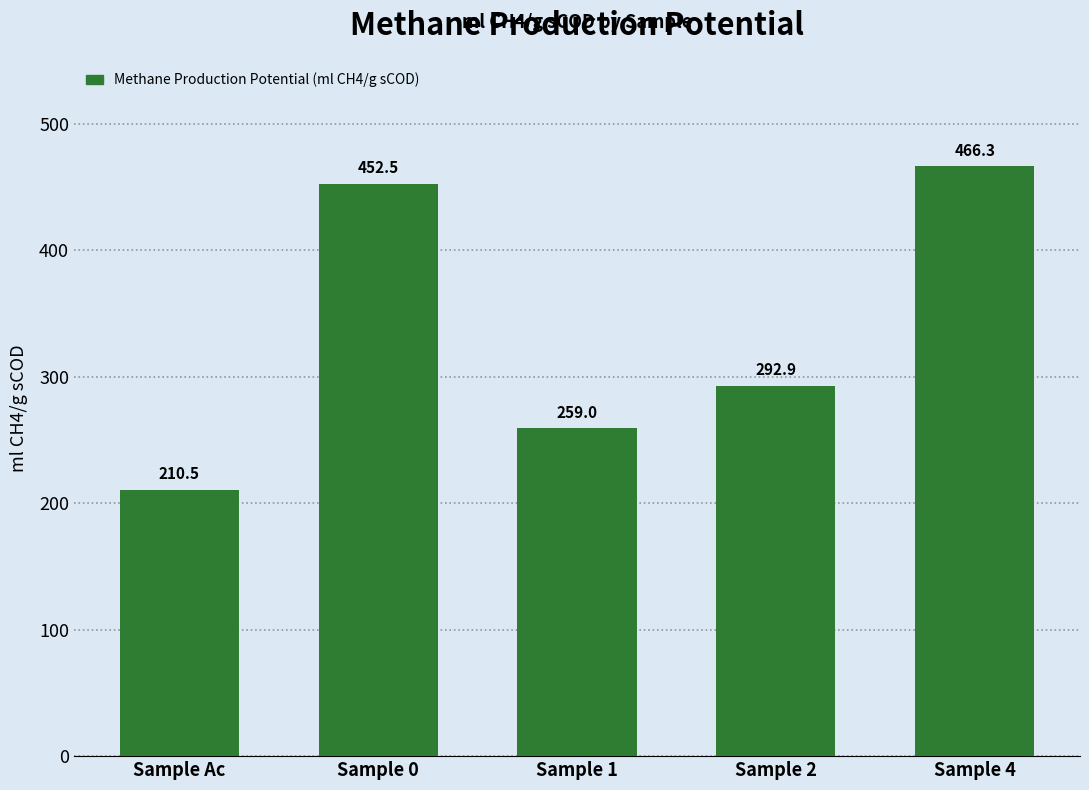

What is the change in value from Sample 1 to Sample 2?

+33.8